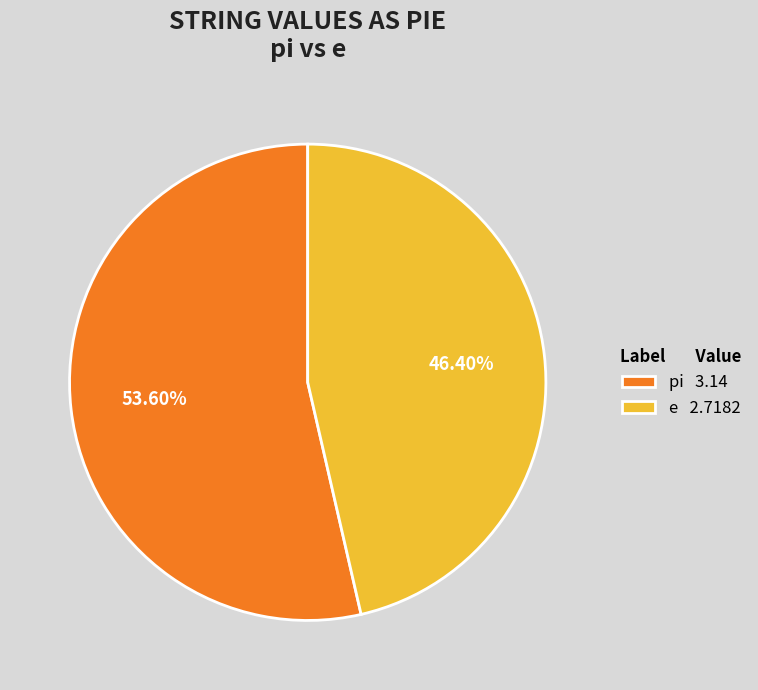

How much of the chart is everything except pi?

46.4%